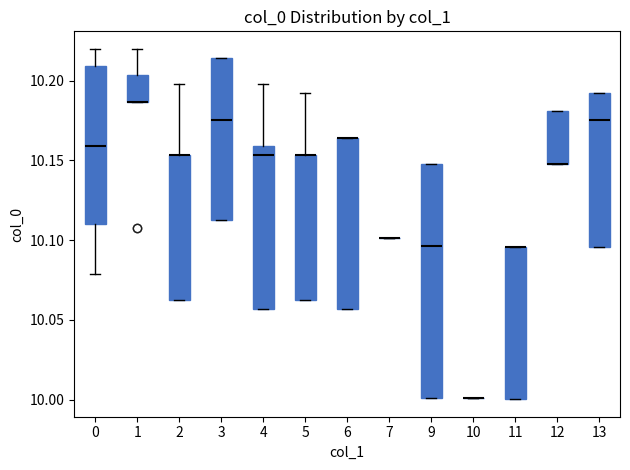

Where is the upper edge of the box at x = 9 on the y-axis? The values are not printed on the chart, so give them approximately, as read against the axis.

10.145